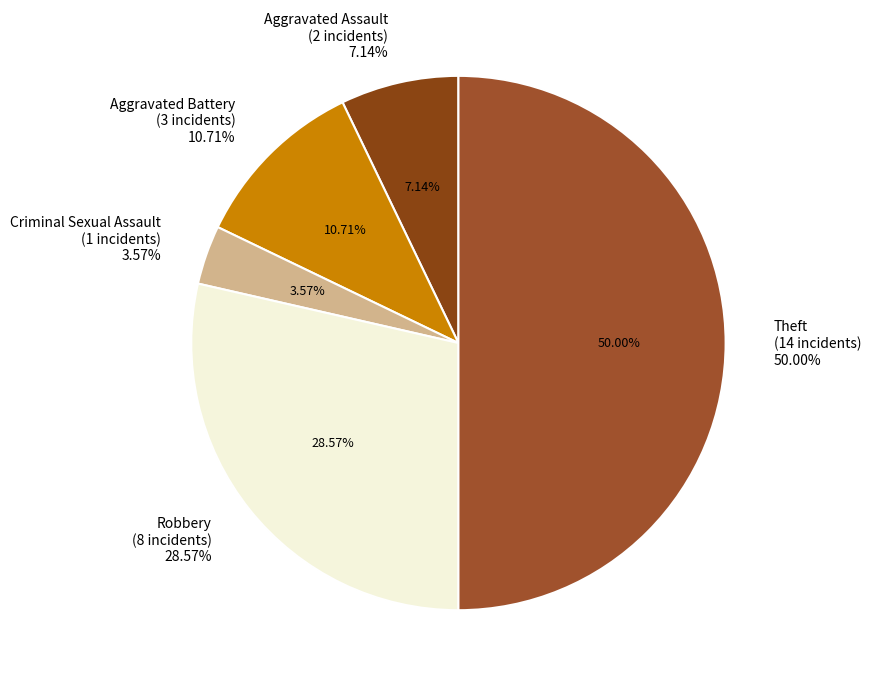

Does Aggravated Assault account for over 50% of the chart?

No